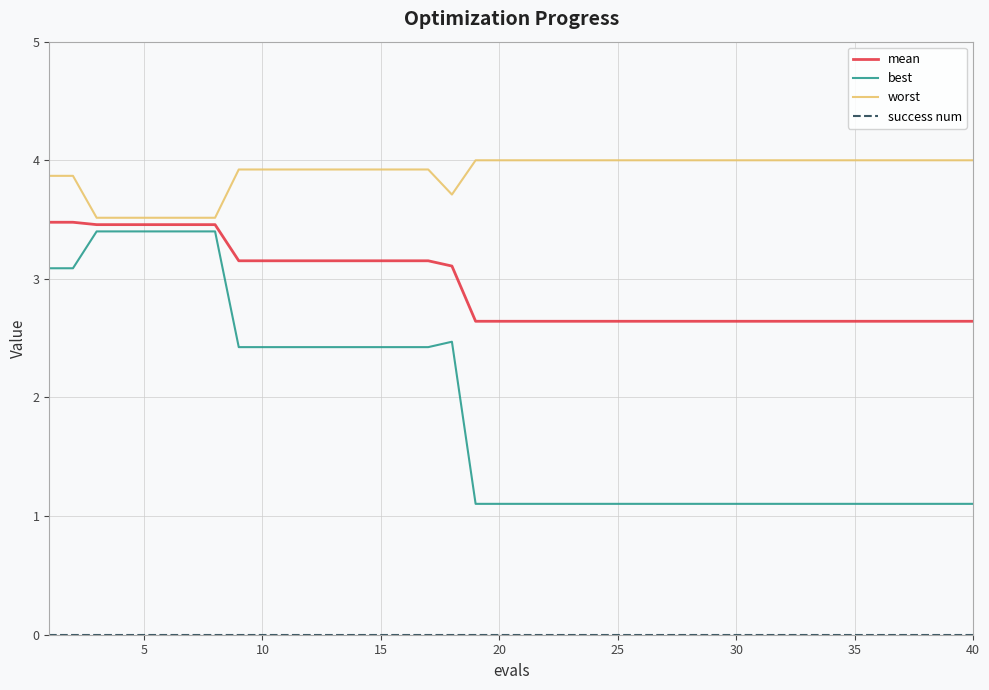

True or false: worst and best intersect in this chart.

False